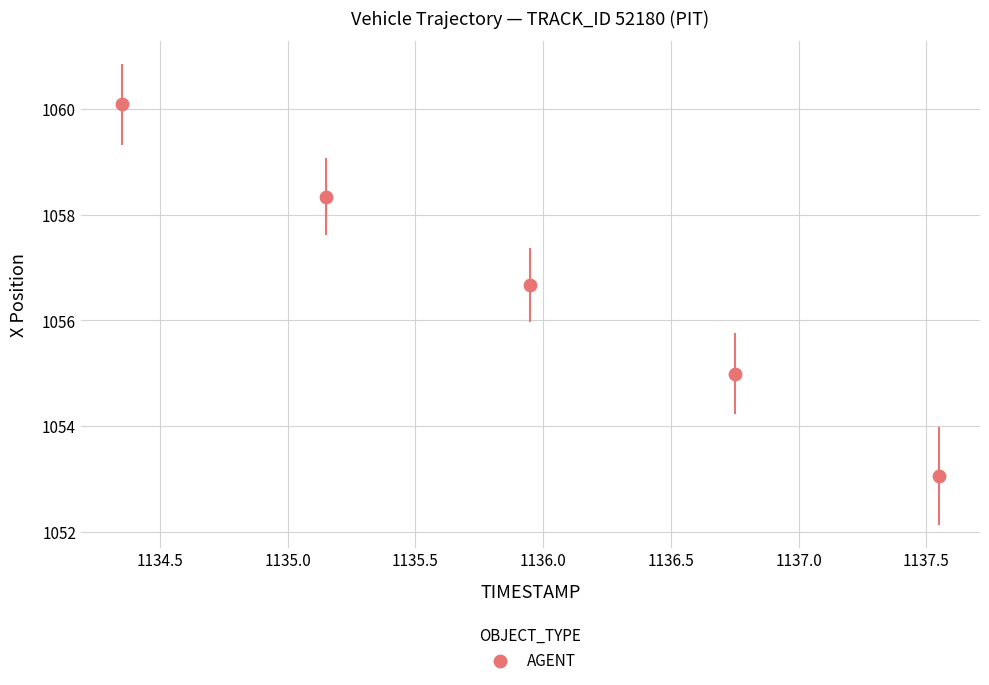

What Y value in the scatter plot is closest to 1056?

1056.7